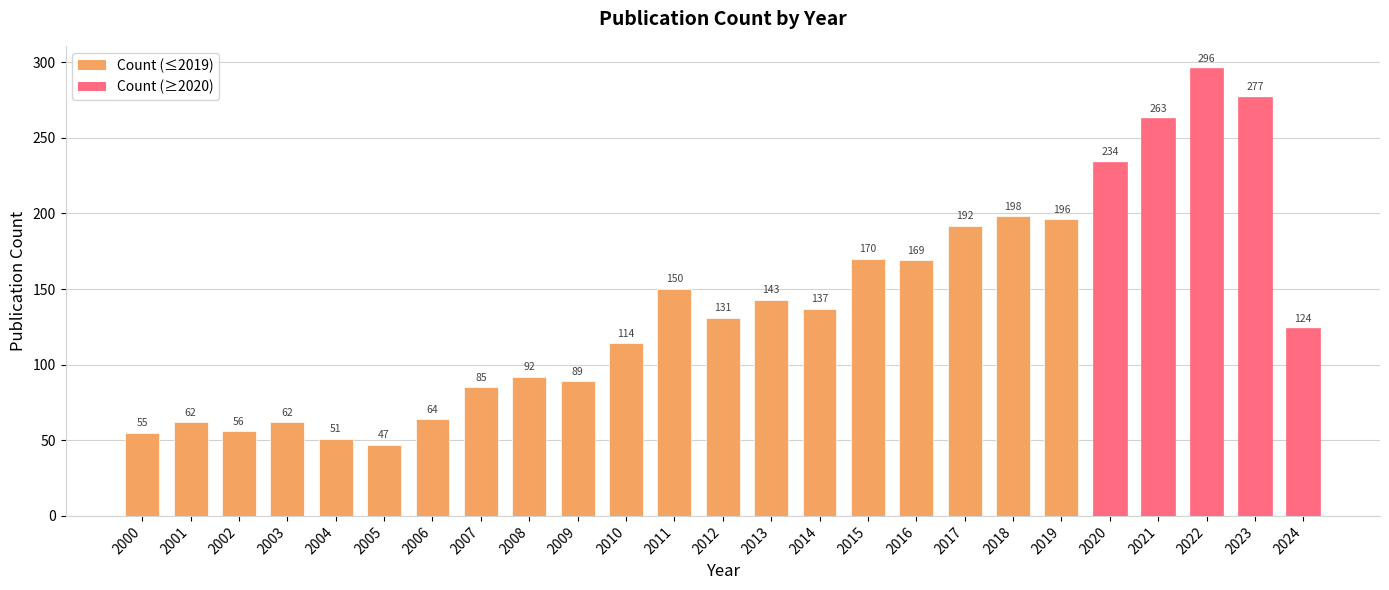

Reading left to right, transcribe all the data shown in this chart.

2000=55	2001=62	2002=56	2003=62	2004=51	2005=47	2006=64	2007=85	2008=92	2009=89	2010=114	2011=150	2012=131	2013=143	2014=137	2015=170	2016=169	2017=192	2018=198	2019=196	2020=234	2021=263	2022=296	2023=277	2024=124